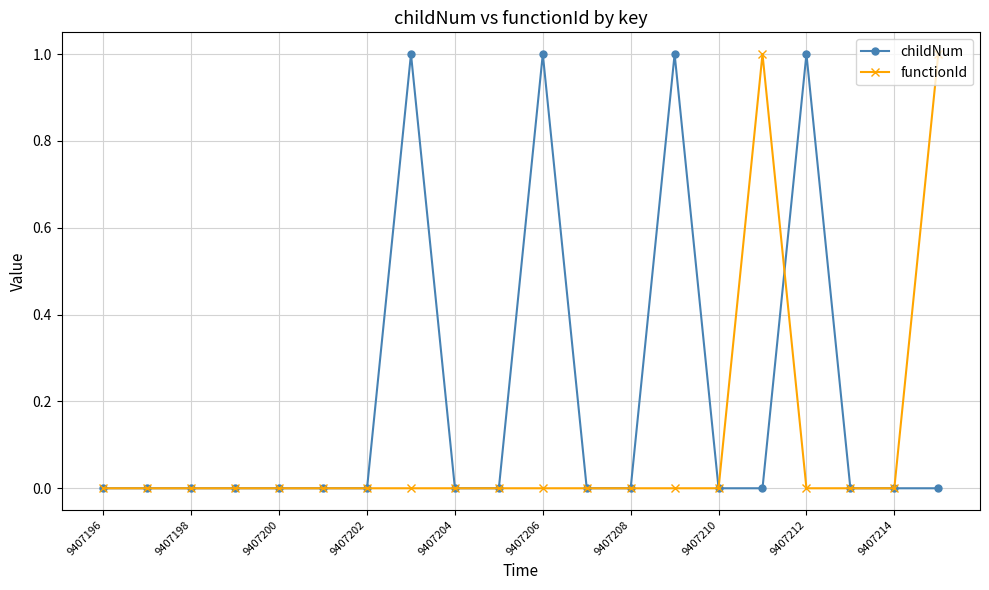

Which series has the largest total across all categories?

childNum